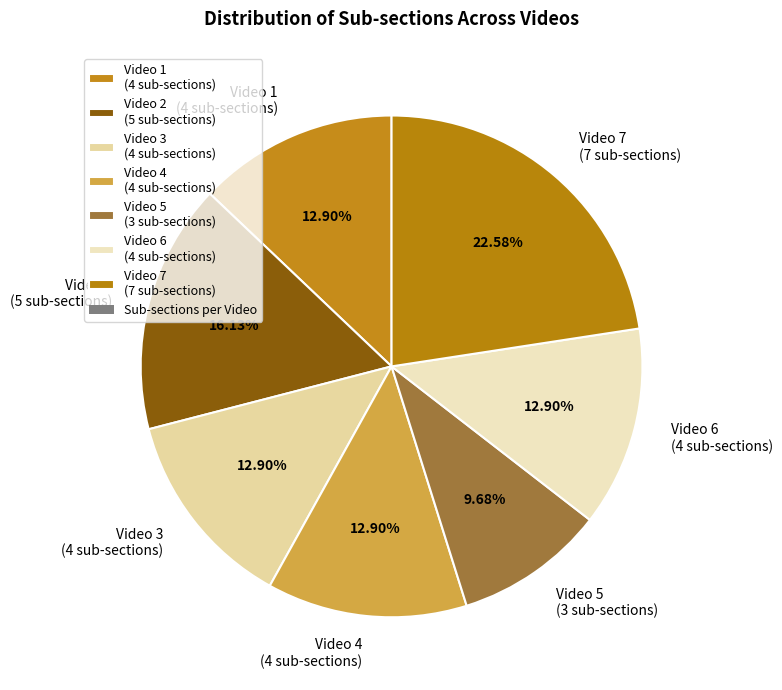

What is the smallest slice in the pie chart?

Video 5